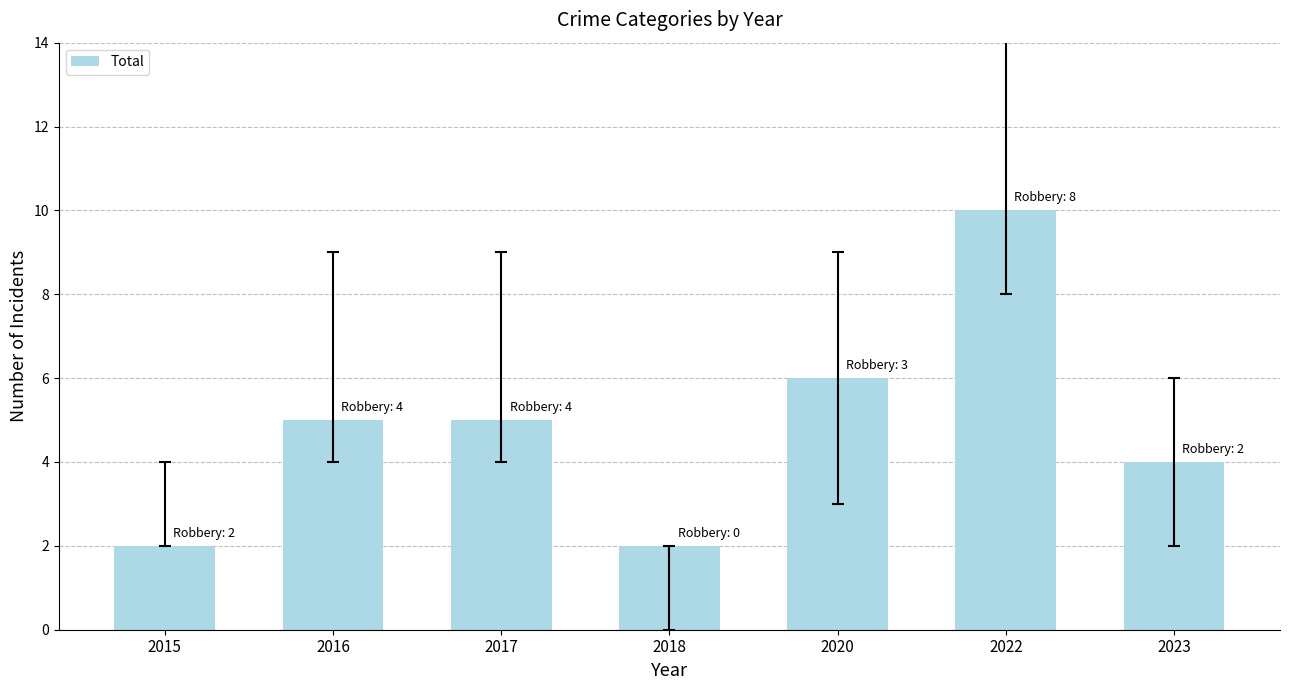

How many series are shown in this chart?

1